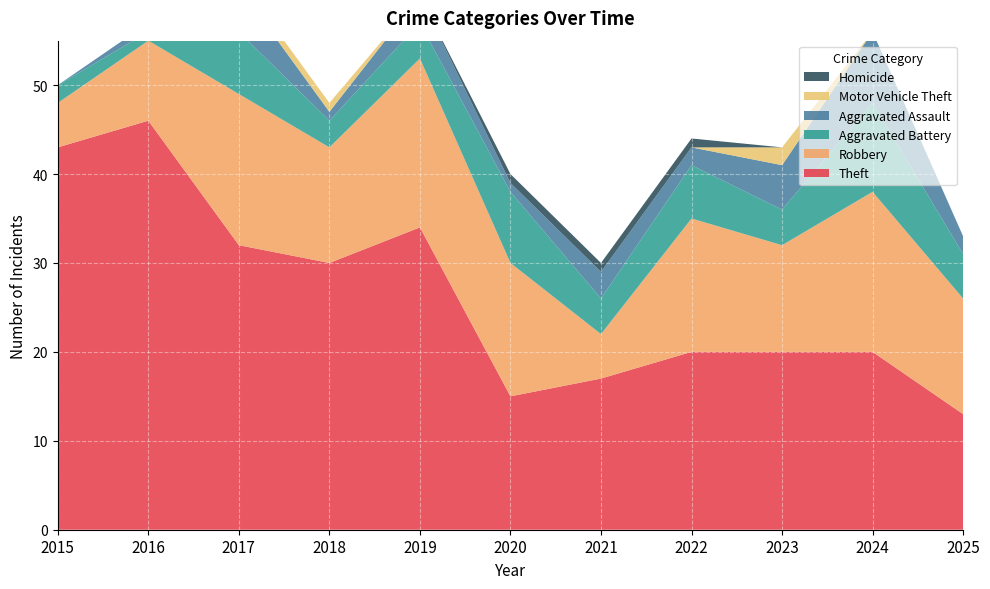

Reading left to right, what are all the values shown in this chart?

Theft: 2015=43	2016=46	2017=32	2018=30	2019=34	2020=15	2021=17	2022=20	2023=20	2024=20	2025=13
Robbery: 2015=5	2016=9	2017=17	2018=13	2019=19	2020=15	2021=5	2022=15	2023=12	2024=18	2025=13
Aggravated Battery: 2015=2	2016=1	2017=7	2018=3	2019=4	2020=8	2021=4	2022=6	2023=4	2024=10	2025=5
Aggravated Assault: 2015=0	2016=1	2017=5	2018=1	2019=3	2020=1	2021=3	2022=2	2023=5	2024=8	2025=2
Motor Vehicle Theft: 2015=0	2016=0	2017=1	2018=1	2019=0	2020=0	2021=0	2022=0	2023=2	2024=0	2025=0
Homicide: 2015=0	2016=0	2017=0	2018=0	2019=0	2020=1	2021=1	2022=1	2023=0	2024=0	2025=0